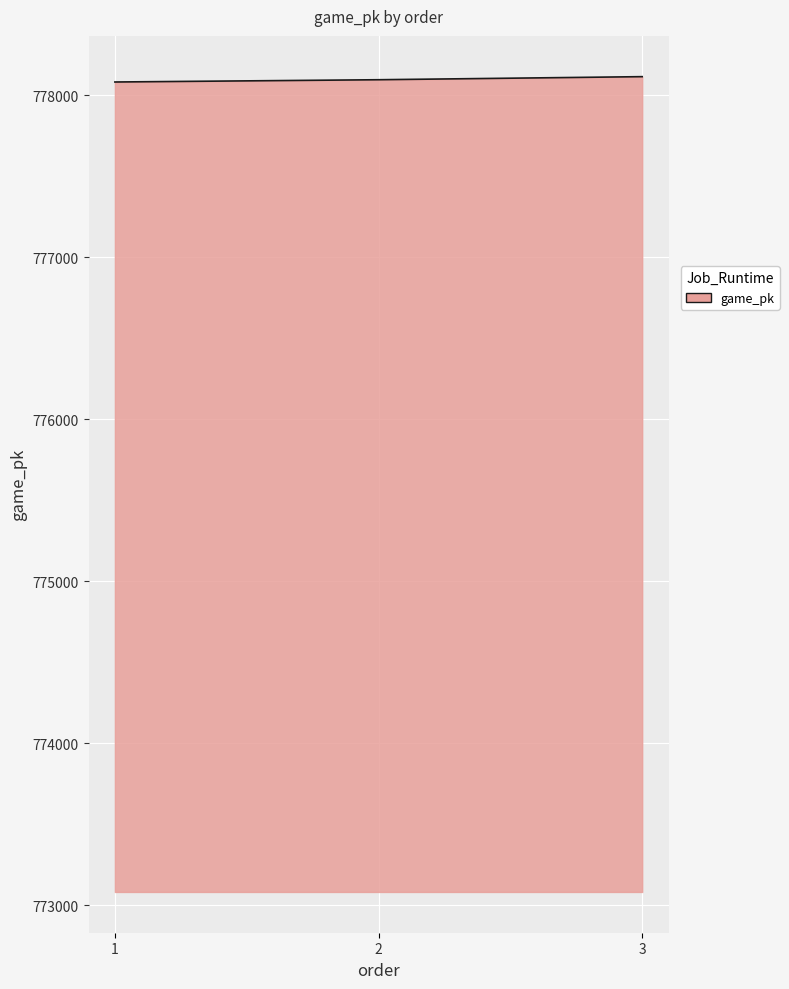

What is the sum of all values?

2334290